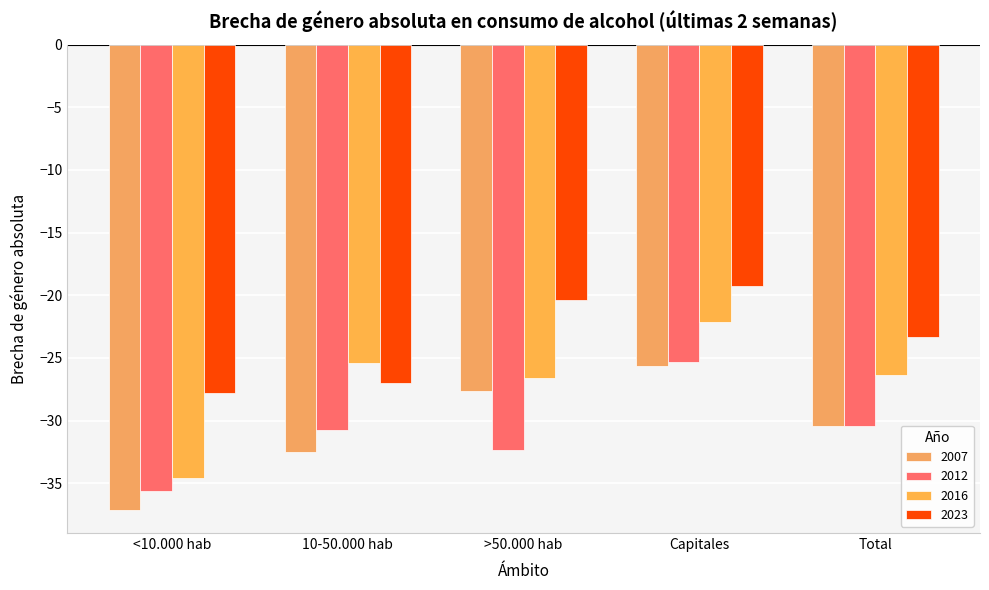

What is the minimum value shown in the chart?

-37.1